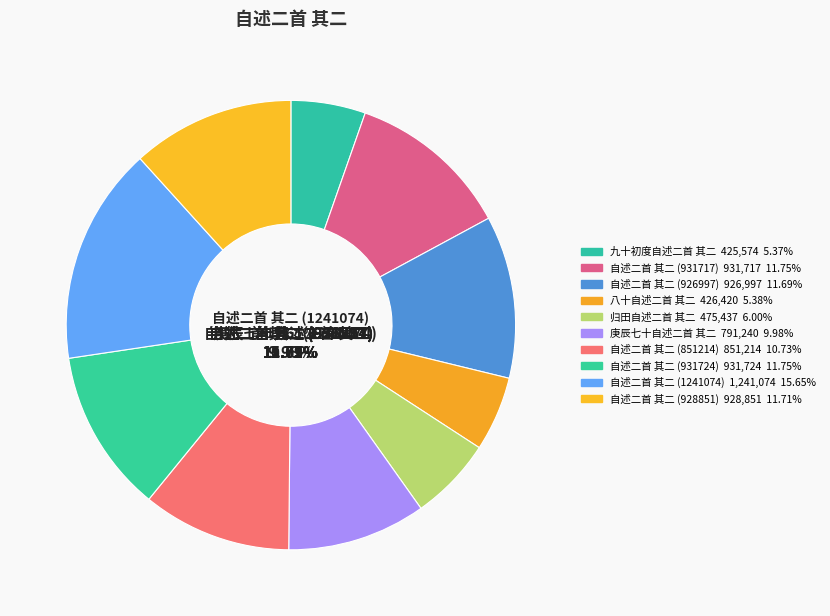

What is the total percentage of 自述二首 其二 (931724) and 归田自述二首 其二?

17.7%